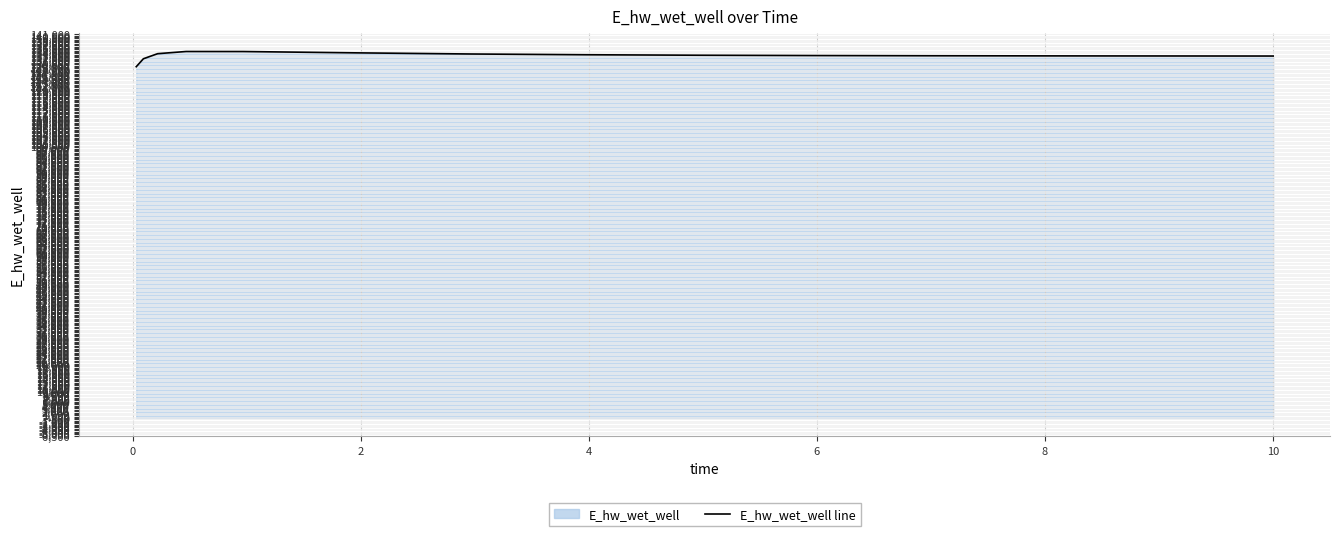

What is the difference between the maximum and minimum values?

5587.4